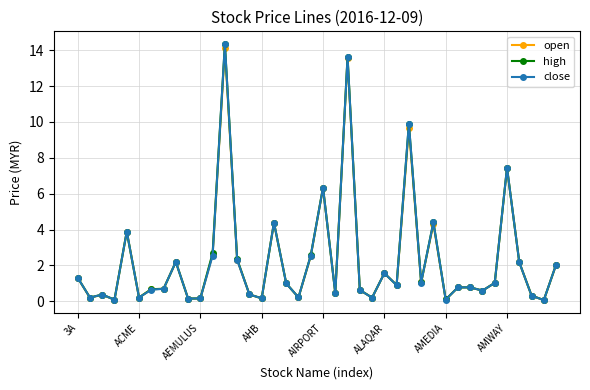

What is the greatest value displayed?

14.3